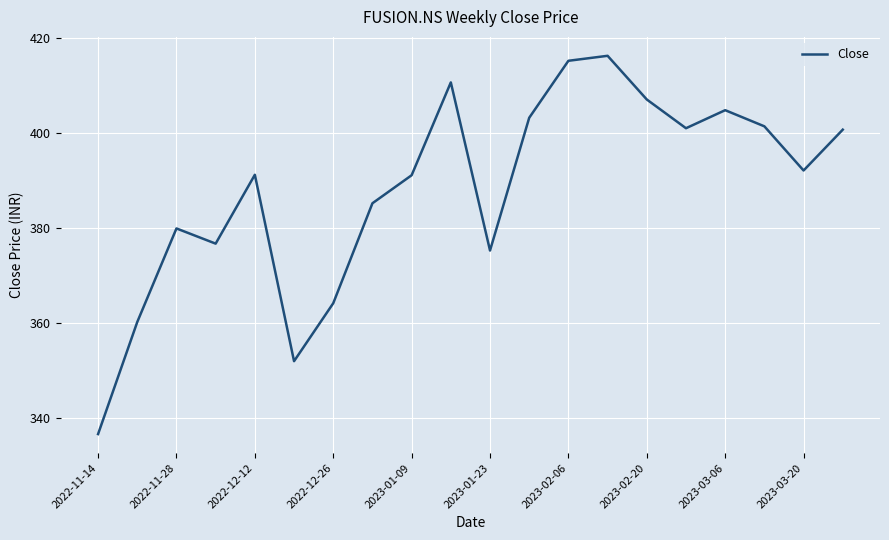

What is the difference between the maximum and minimum values?

79.6